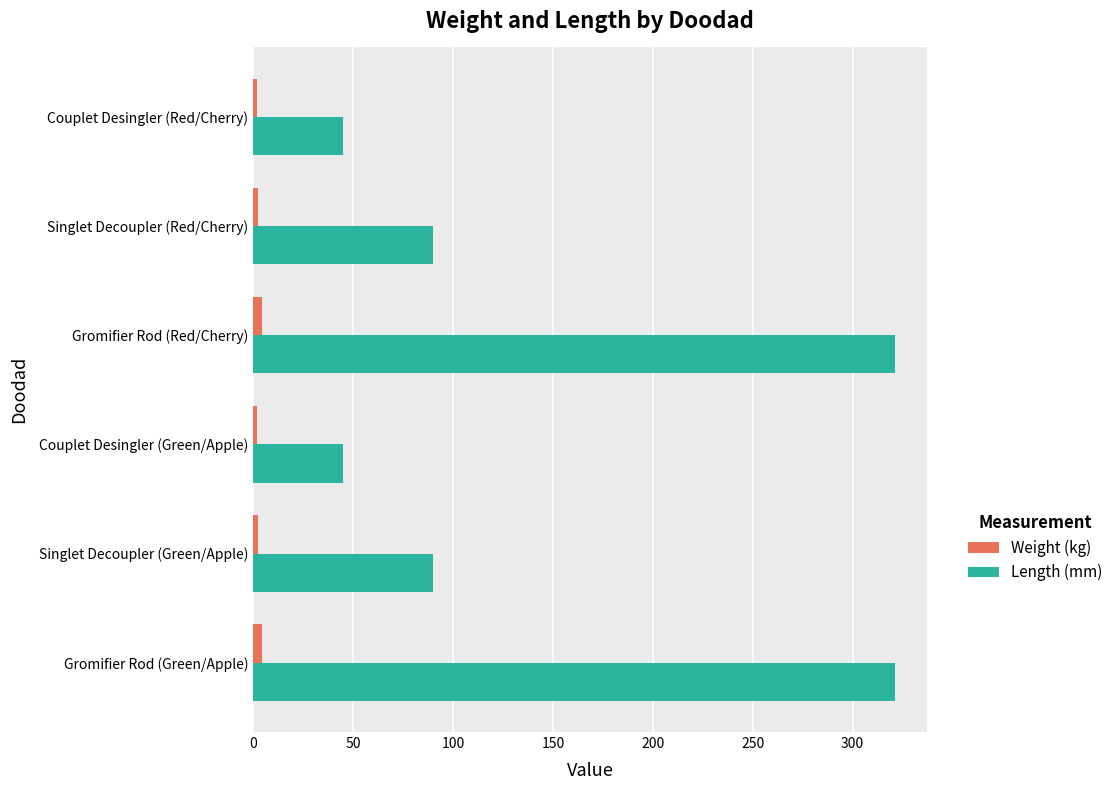

List the series in order of their peak value, highest first.

Length (mm), Weight (kg)